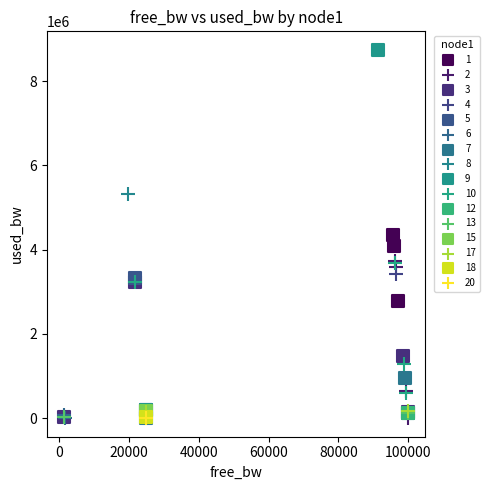

What are all the series names shown in the legend?

1, 2, 3, 4, 5, 6, 7, 8, 9, 10, 12, 13, 15, 17, 18, 20